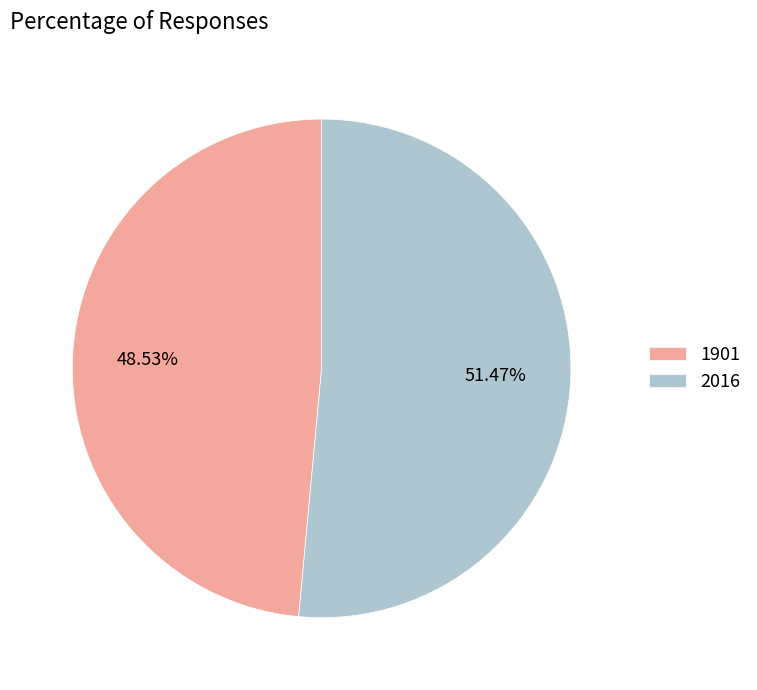

Which slice represents more than half of the pie?

2016